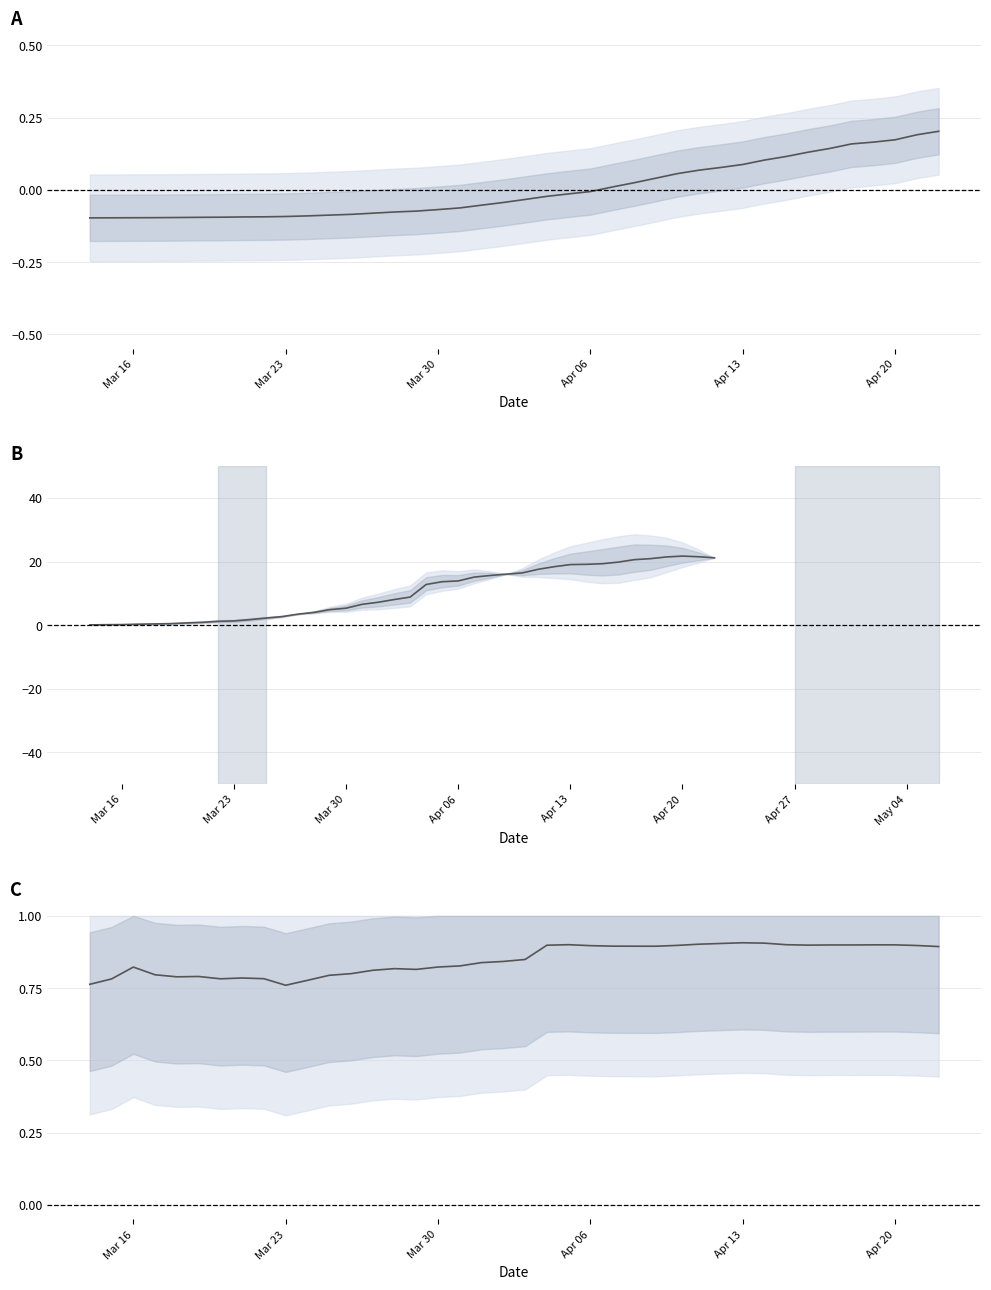

True or false: UK proportion and UK (normalized) cross at least once.

False